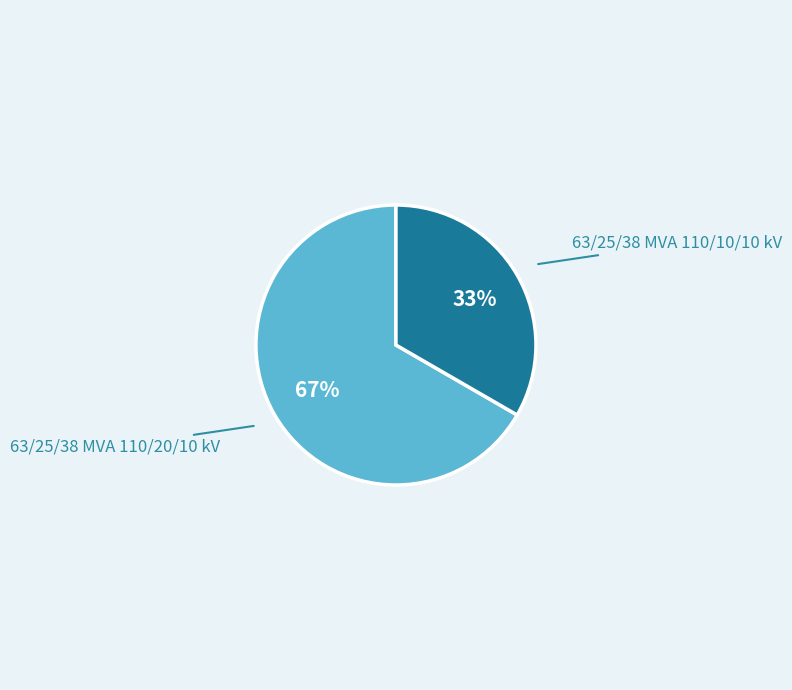

Which slice is the smallest?

63/25/38 MVA 110/10/10 kV